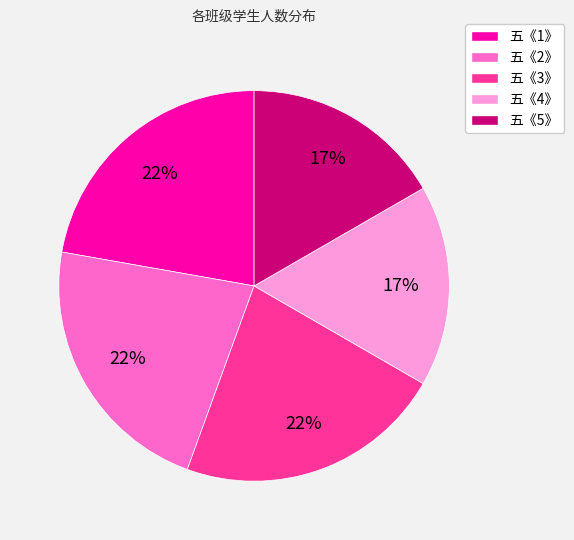

To the nearest percent, what percentage of the pie is 五《5》?

17%